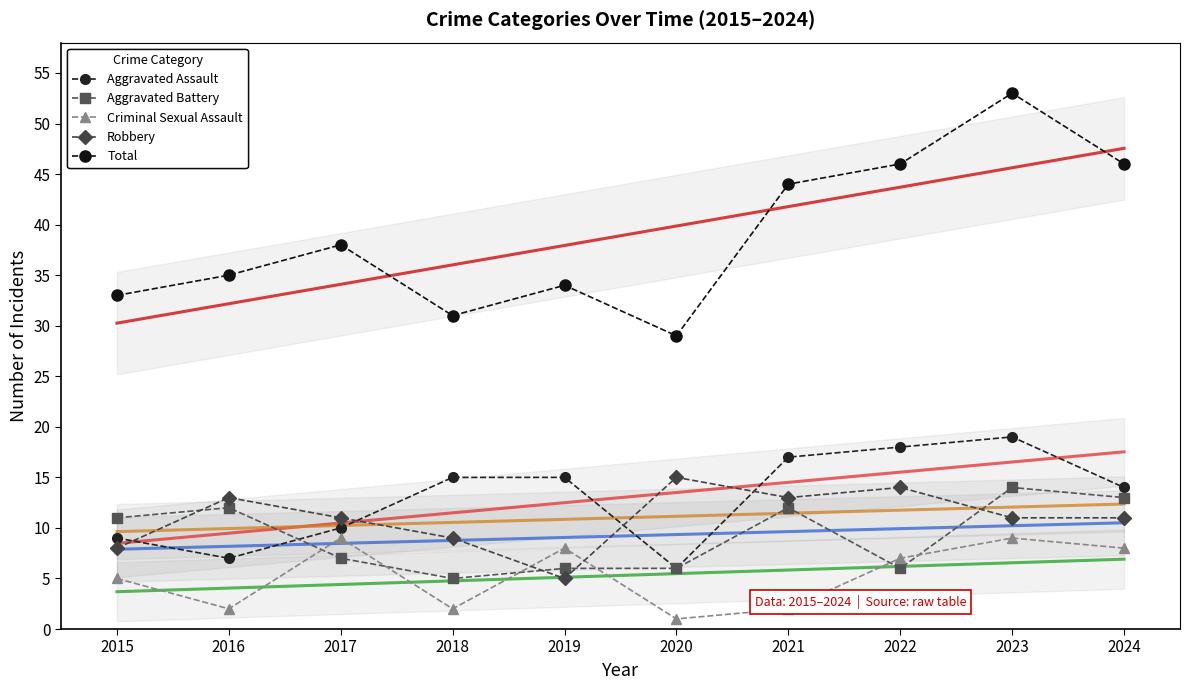

Which category has the highest value in the Criminal Sexual Assault series?

2017